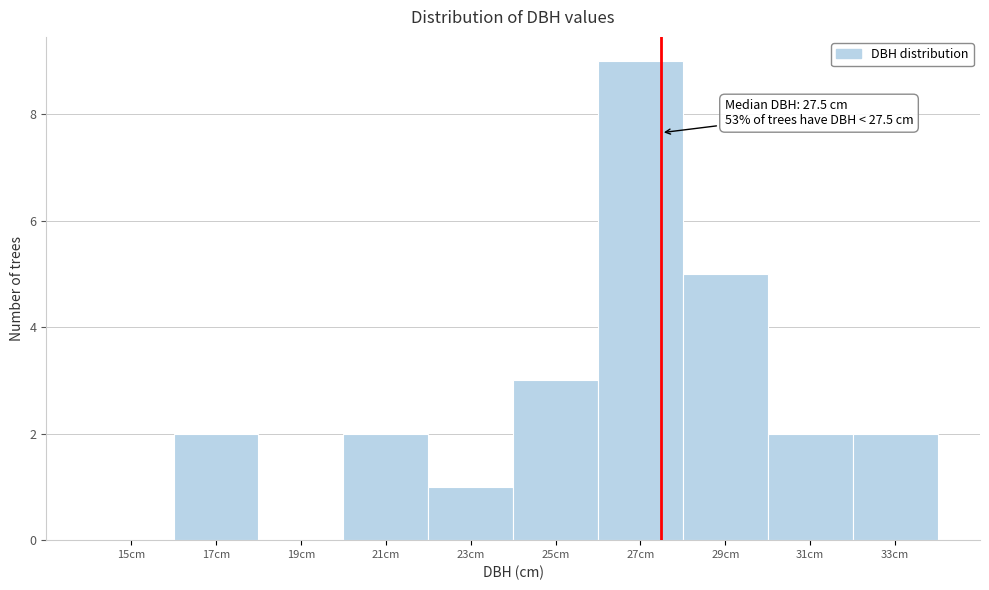

Which range on the x-axis has the tallest bar?

26 to 28